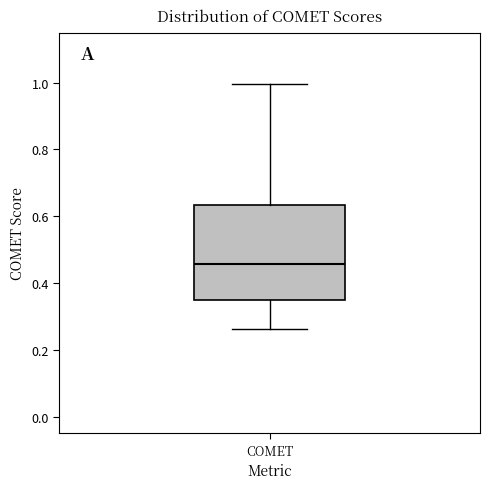

Read this box plot against the y-axis: the position of the median line, the range covered by the box, and the ends of both whiskers. The values are not printed on the chart, so give them approximately, as read against the axis.

median 0.46, box 0.34 to 0.64, whiskers 0.26 to 1.00